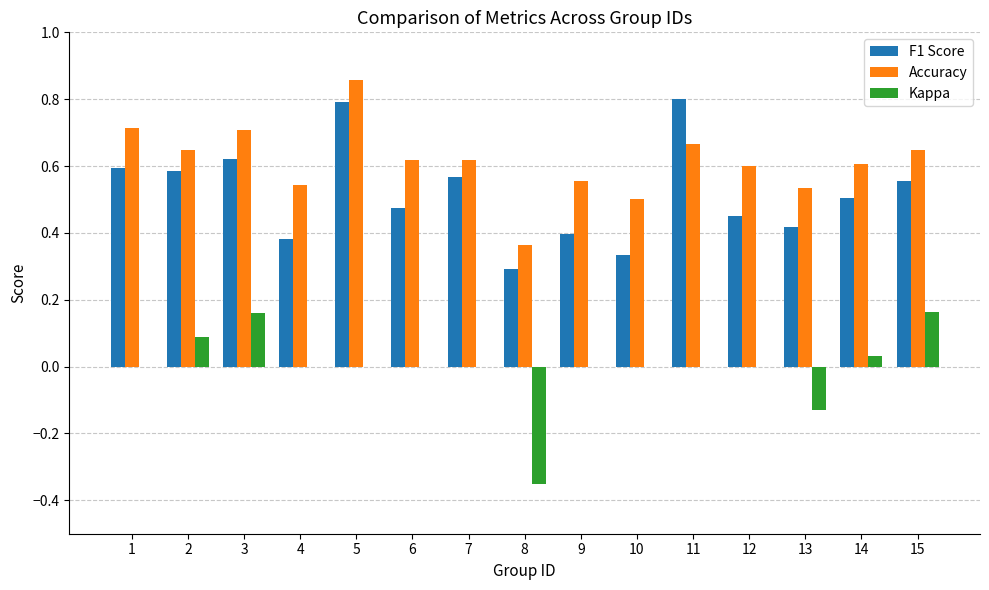

Is the value of Kappa at 13 greater than the value of F1 Score at 3?

No